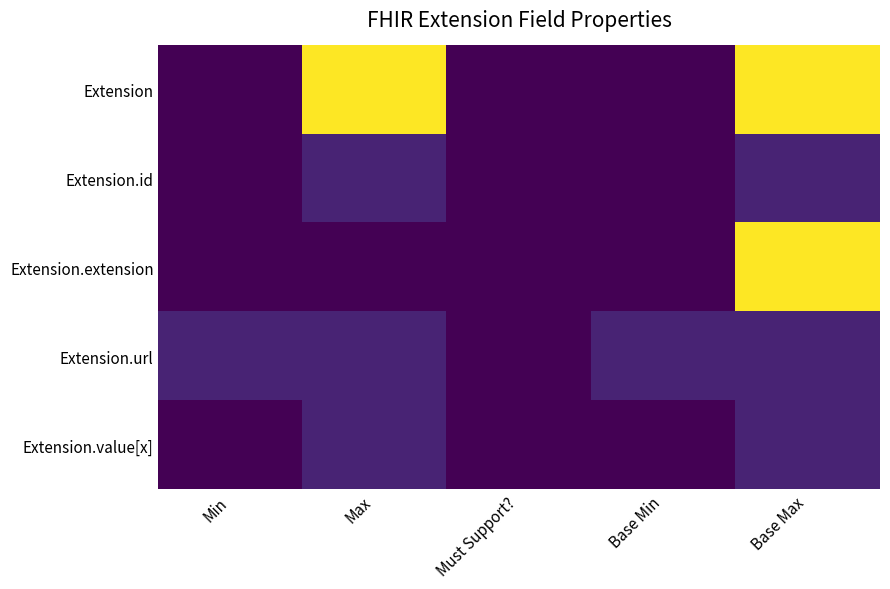

How many distinct data groups are displayed?

5